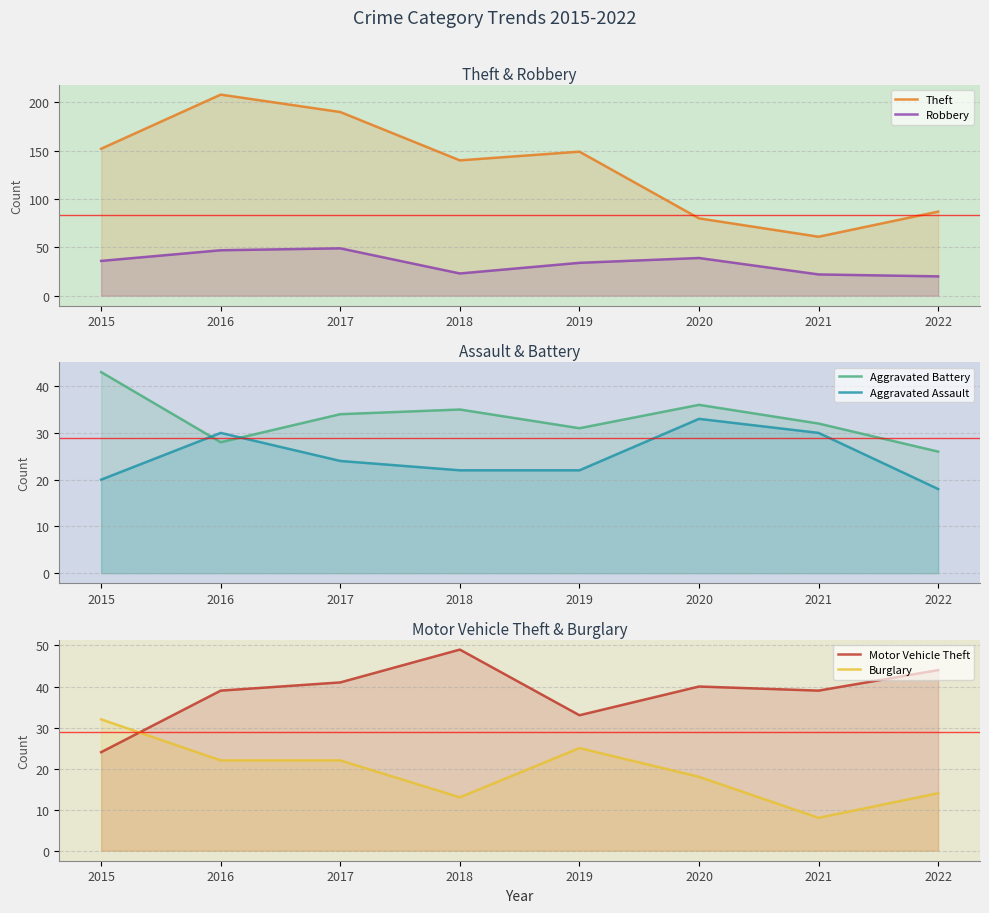

True or false: Theft and Aggravated Battery intersect in this chart.

False